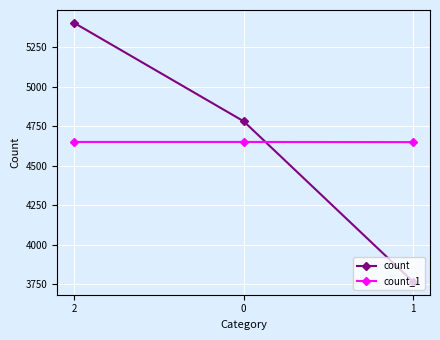

Rank the categories by count value from lowest to highest.

1, 0, 2